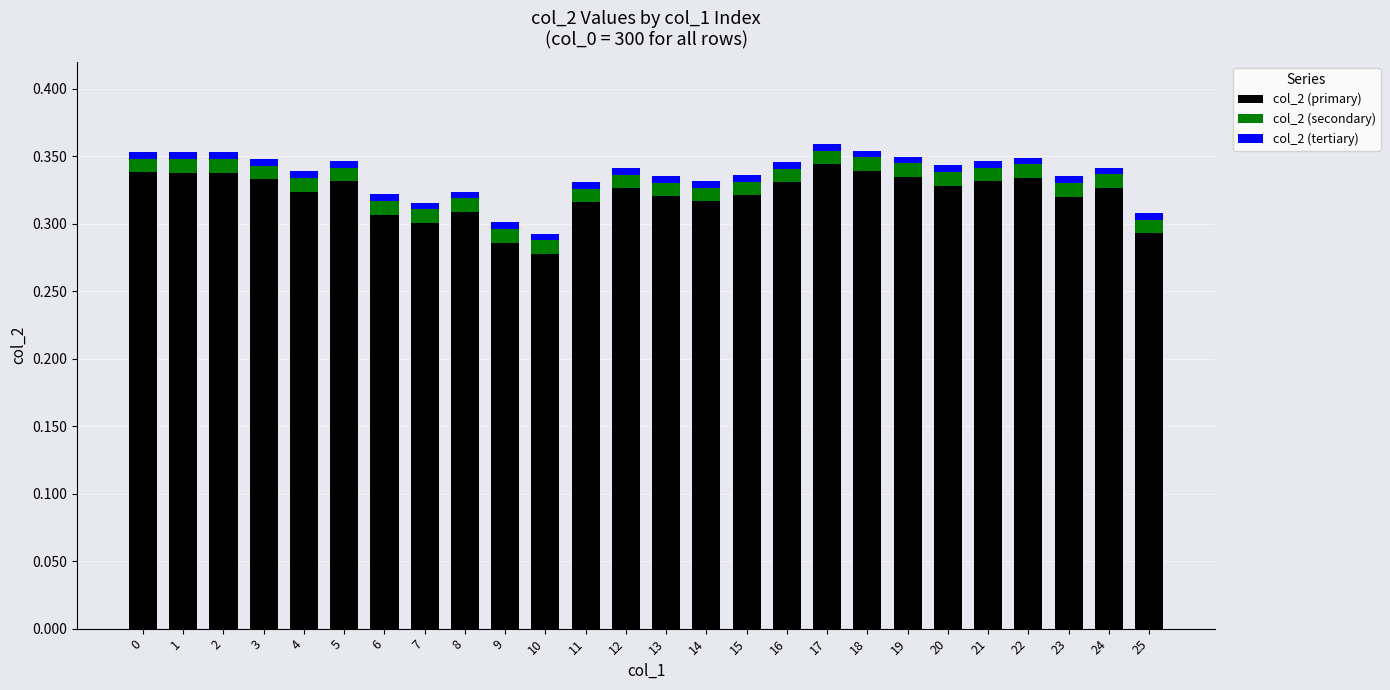

Is it true that col_2 (primary) equals 0.1 at 5?

False